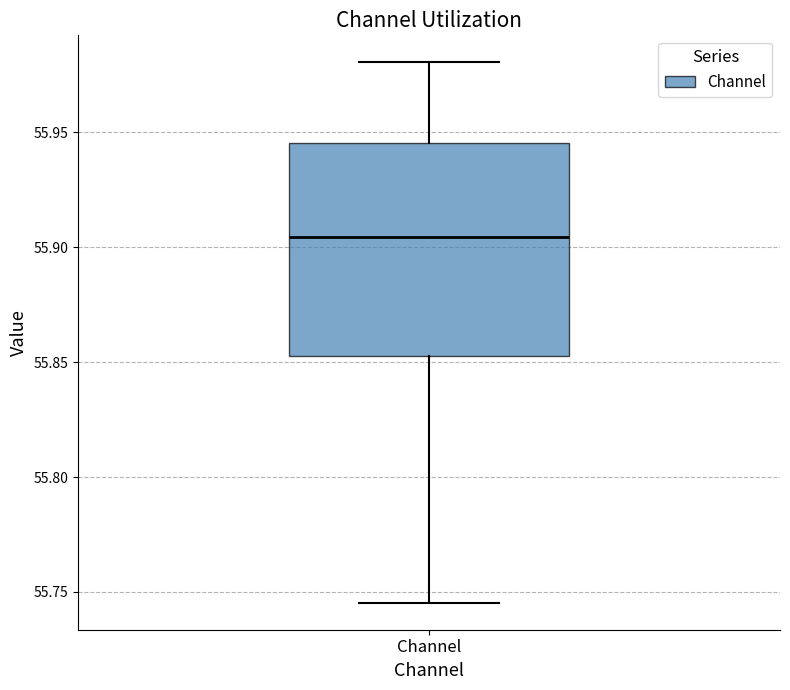

Where does the upper whisker of the box for Channel end on the y-axis? The values are not printed on the chart, so give them approximately, as read against the axis.

55.980